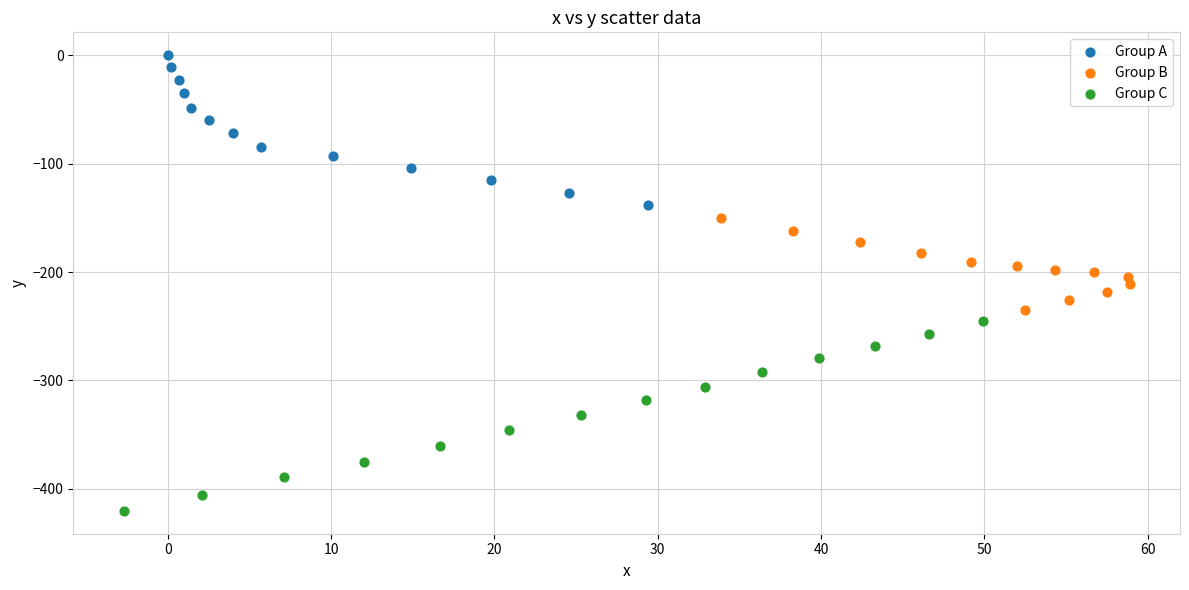

Which series has the widest spread of Y values?

Group C